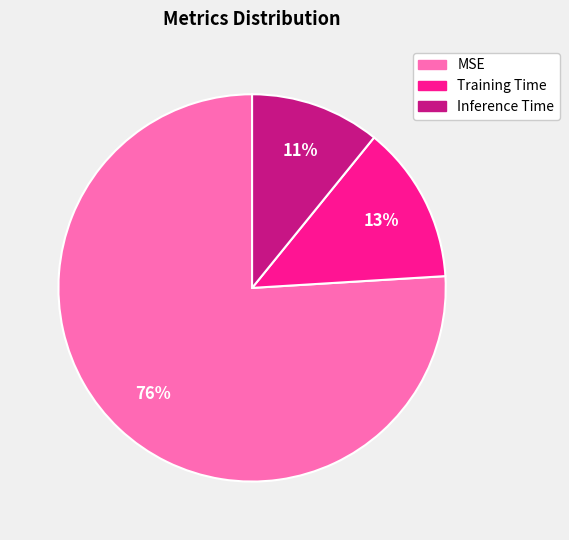

Do MSE and Inference Time together represent more than half of the pie?

Yes